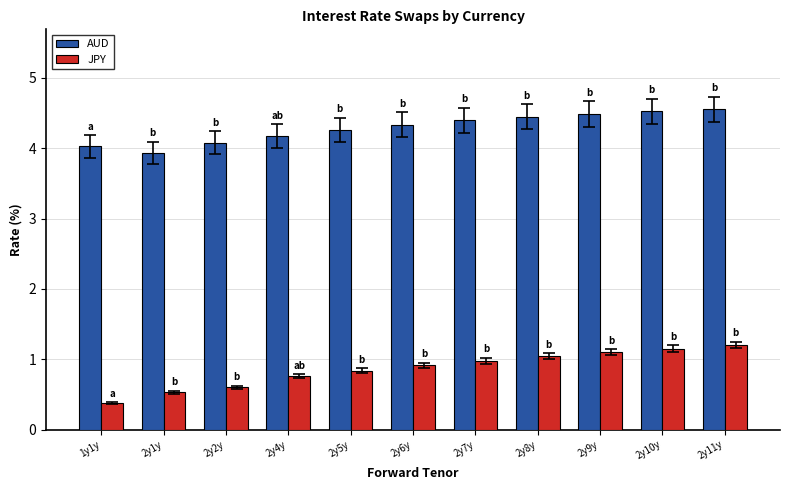

How many bars are there in total?

22